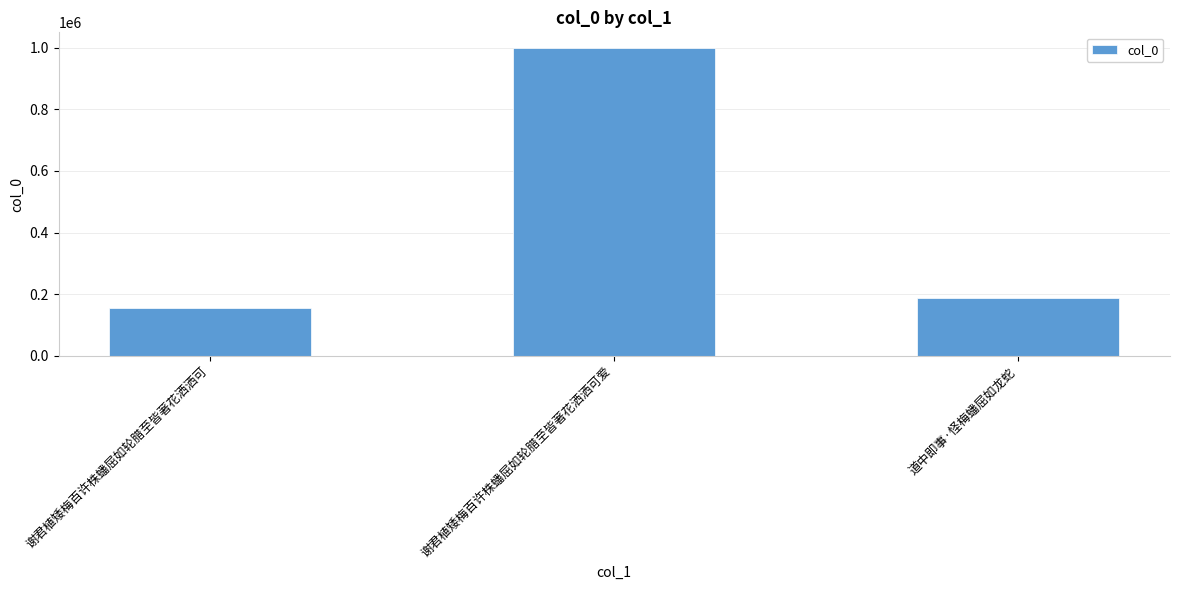

Is it true that the value at 谢君植矮梅百许株蟠屈如轮腊至皆著花洒洒可爱 is 1557081?

False